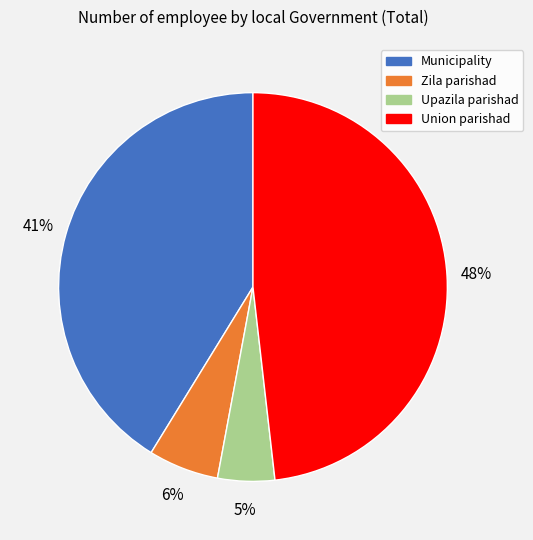

Is Upazila parishad the majority of the pie?

No